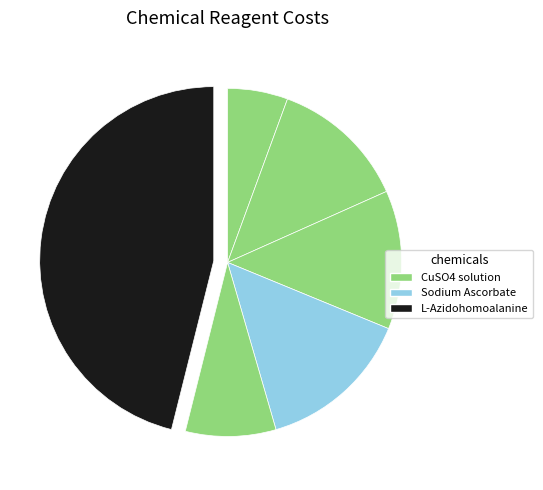

Is there a majority slice in this chart?

No